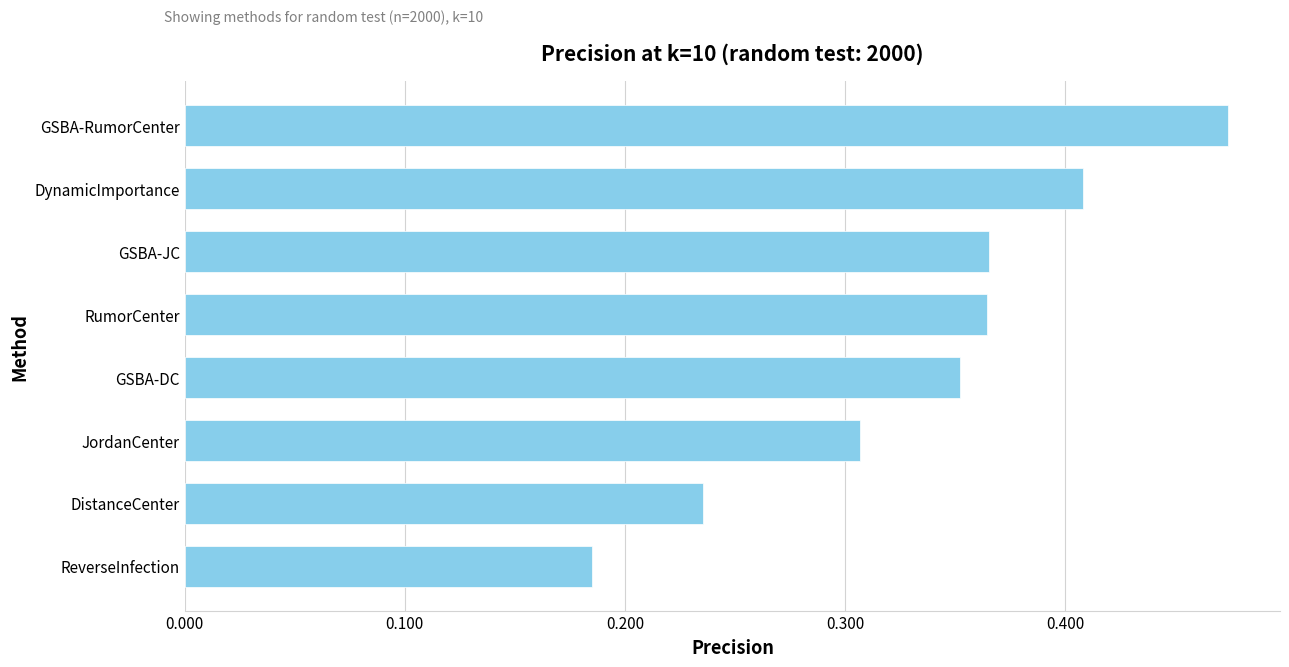

How many data points does each series have?

8